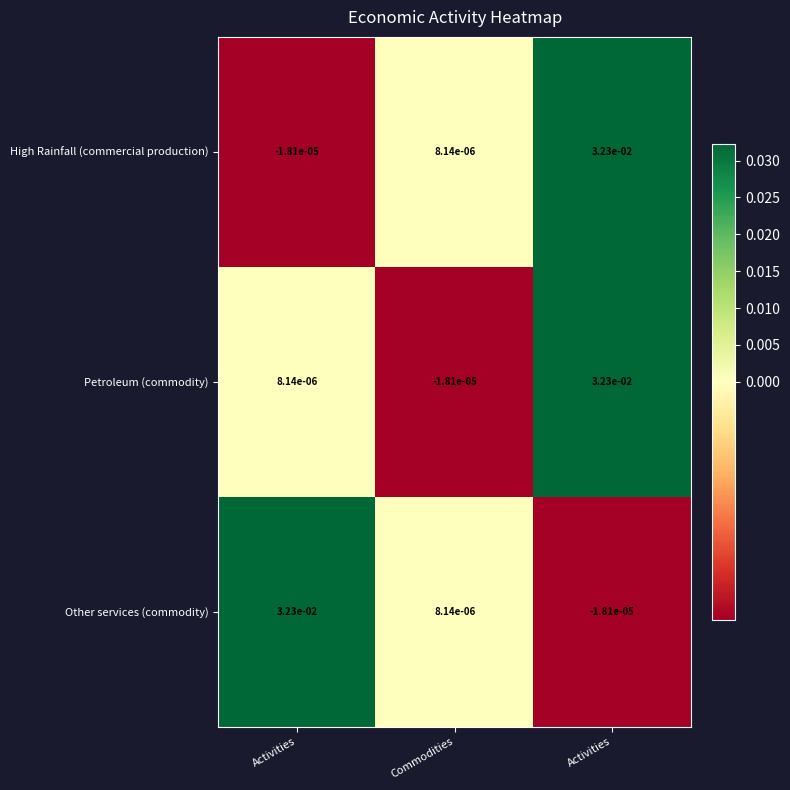

How many values in the Petroleum (commodity) series exceed 0?

2